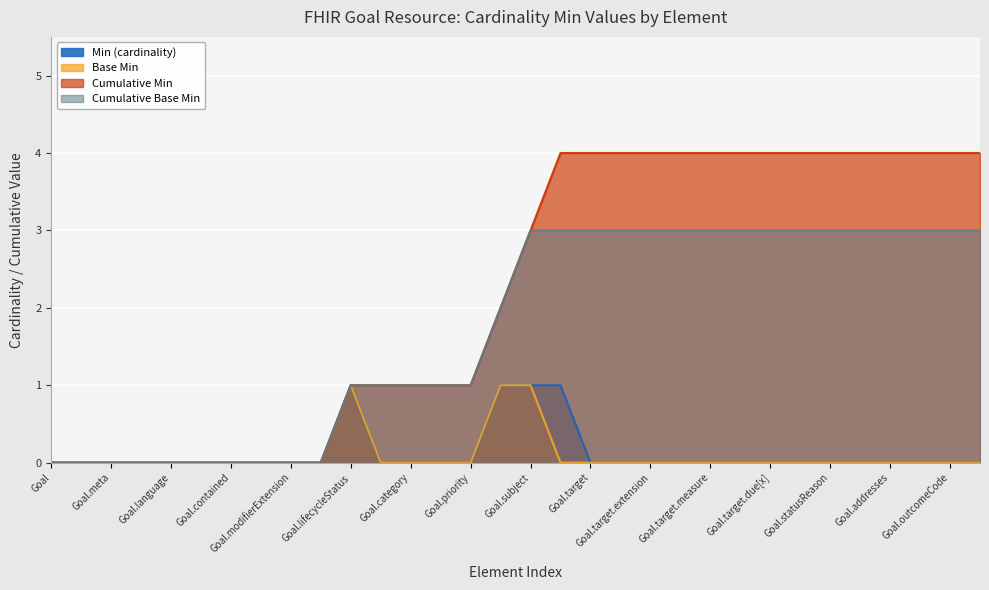

Which series changed the most between Goal.modifierExtension and Goal.addresses?

Cumulative Min